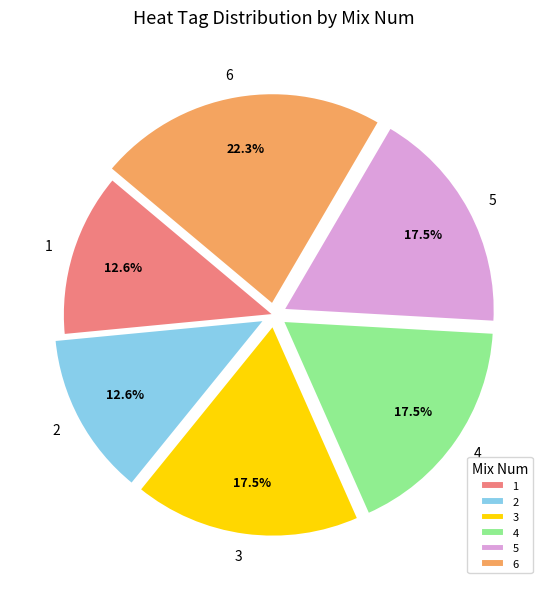

Is there a majority slice in this chart?

No